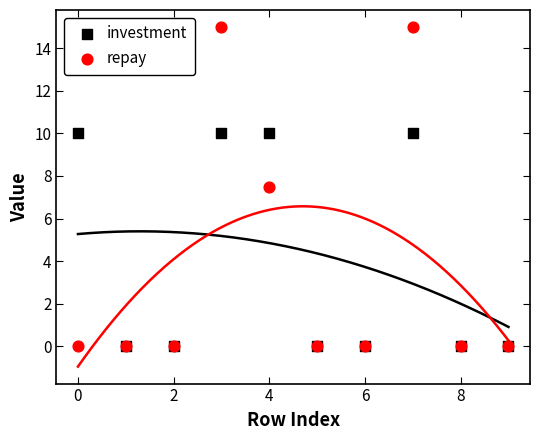

Across all series, what Y value is closest to 7?

7.5